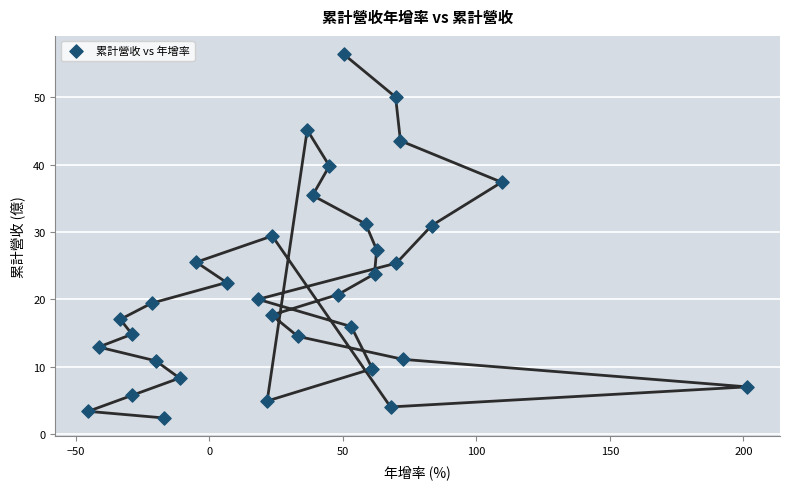

What is the range of X values (max minus min)?

246.7